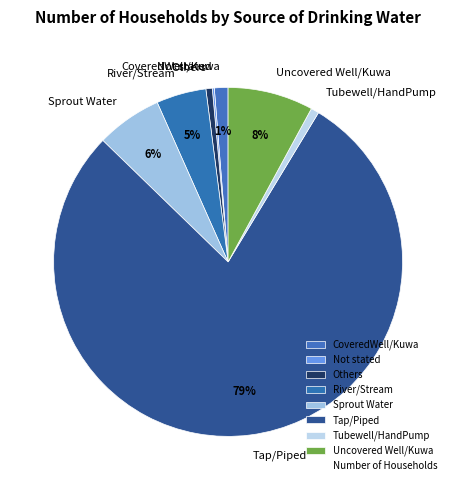

Is River/Stream the majority of the pie?

No